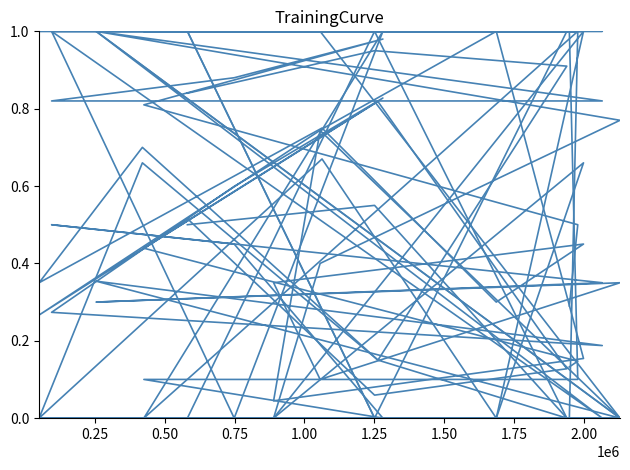

How many values in the char_10_x series exceed 0?

1